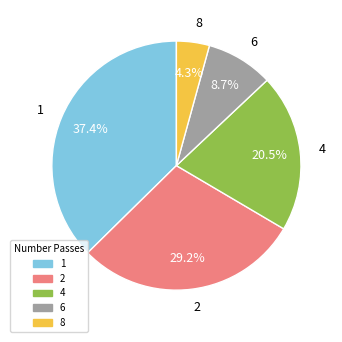

Does 4 account for over 50% of the chart?

No